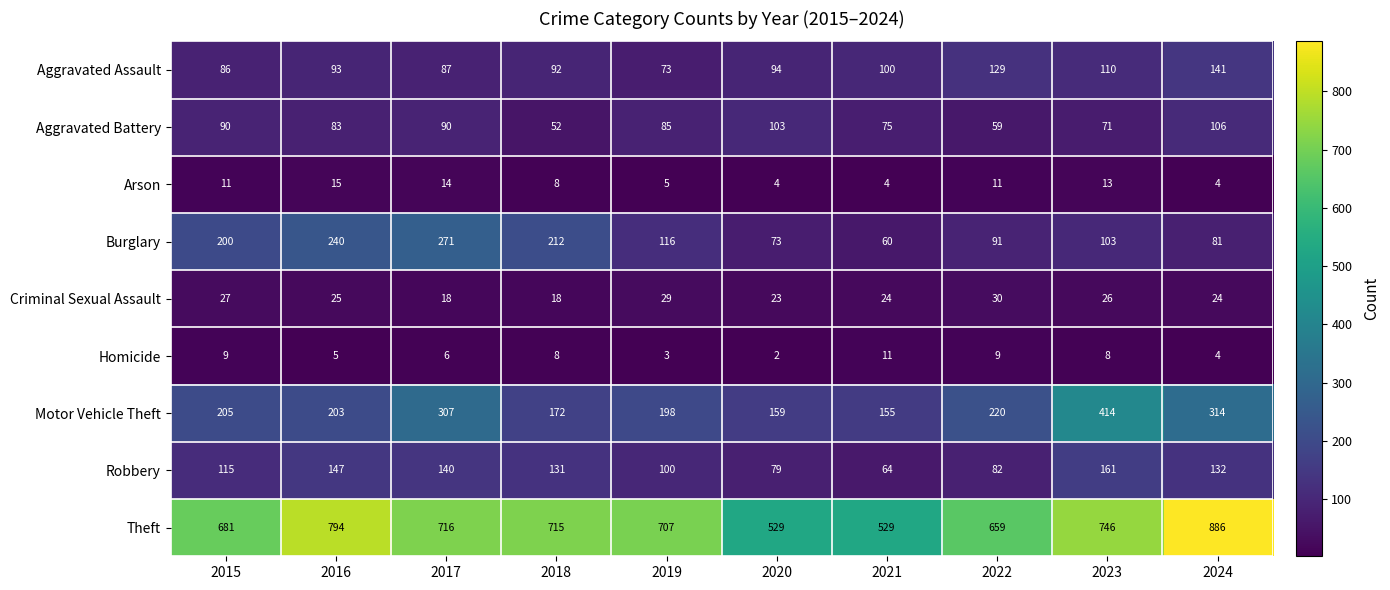

At how many categories does at least one series exceed 607?

8